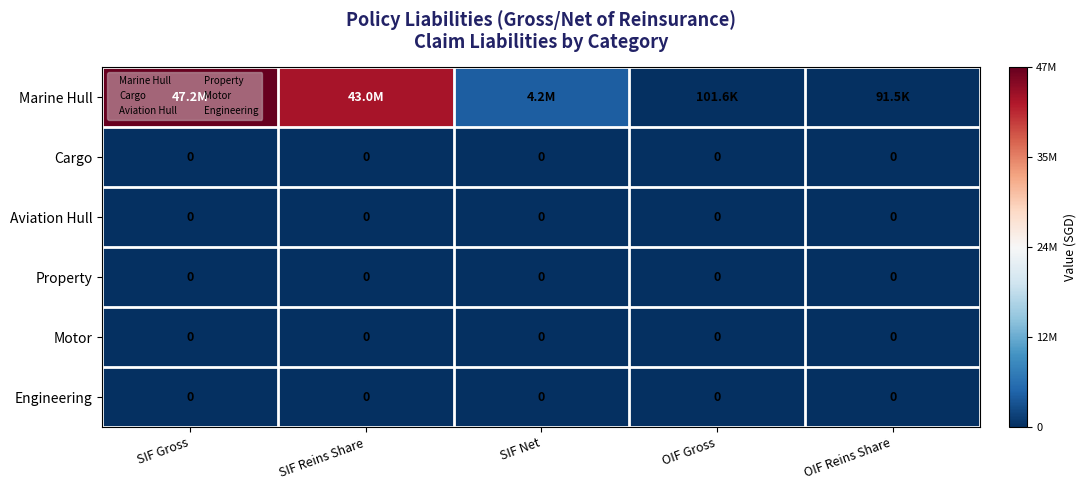

Rank the categories by Property value from lowest to highest.

SIF Gross, SIF Reins Share, SIF Net, OIF Gross, OIF Reins Share